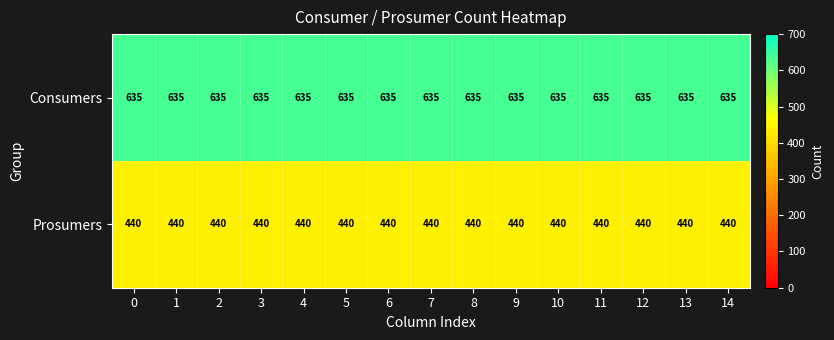

Is it true that Prosumers equals 440 at 5?

True